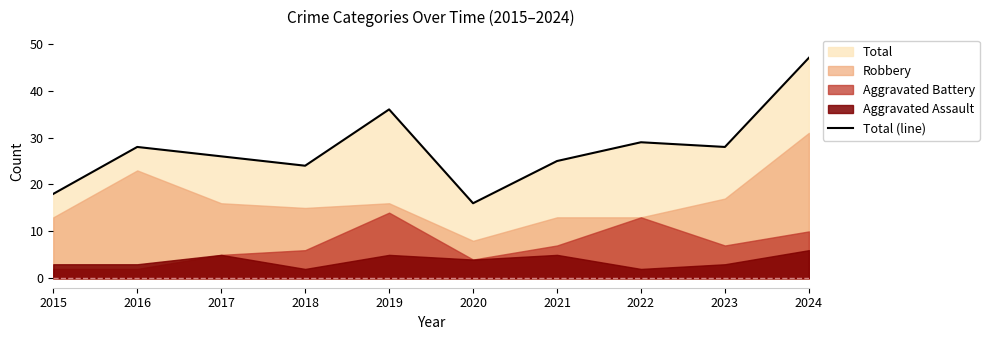

How many data points are above 28?

3